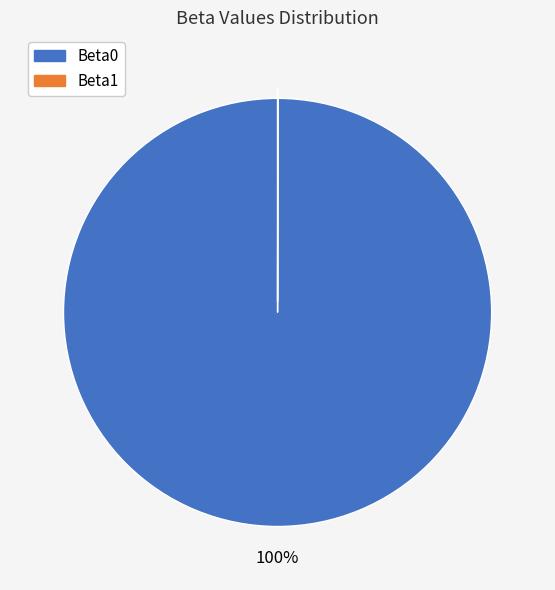

To the nearest percent, what is the difference between the largest and smallest slice percentages?

100%